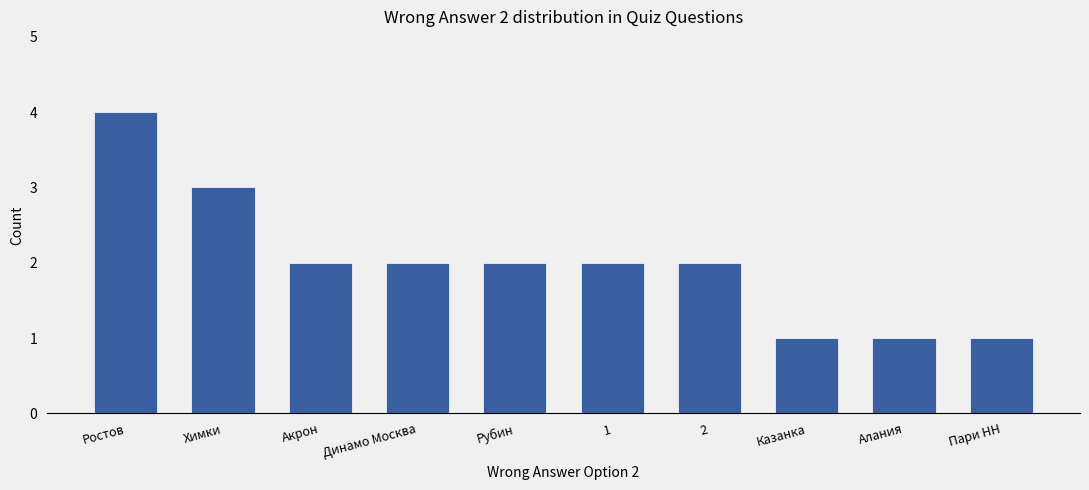

Reading left to right, extract all data points from this chart.

4	3	2	2	2	2	2	1	1	1